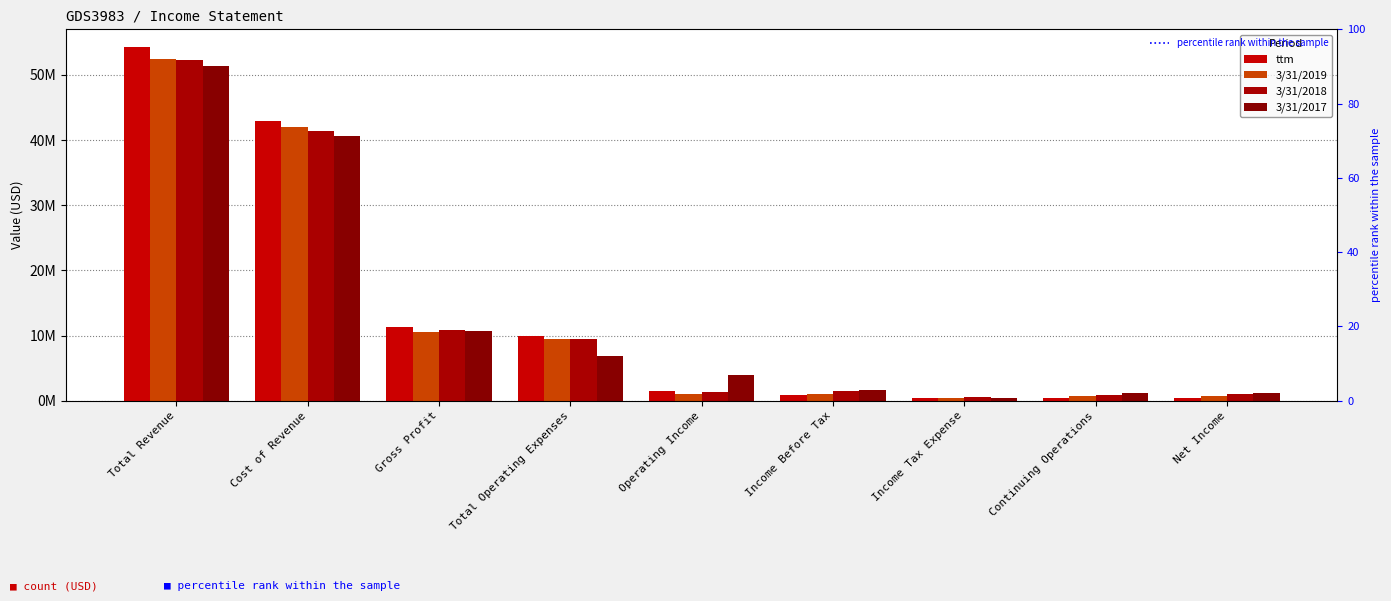

At Continuing Operations, list the series in order from largest to smallest.

3/31/2017, 3/31/2018, 3/31/2019, ttm